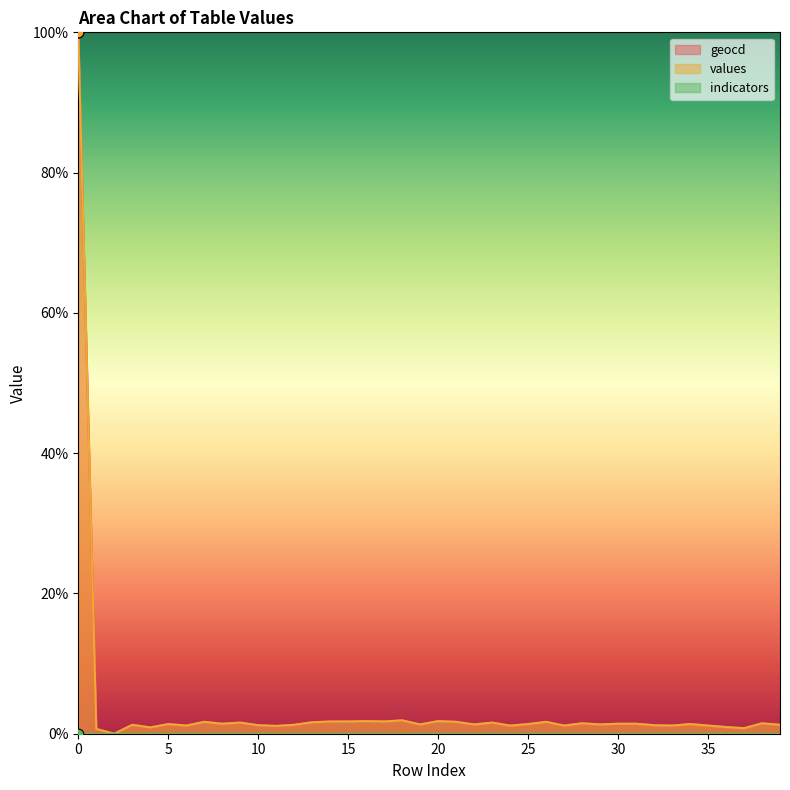

Is the value of geocd at 3 greater than the value of values at 23?

No